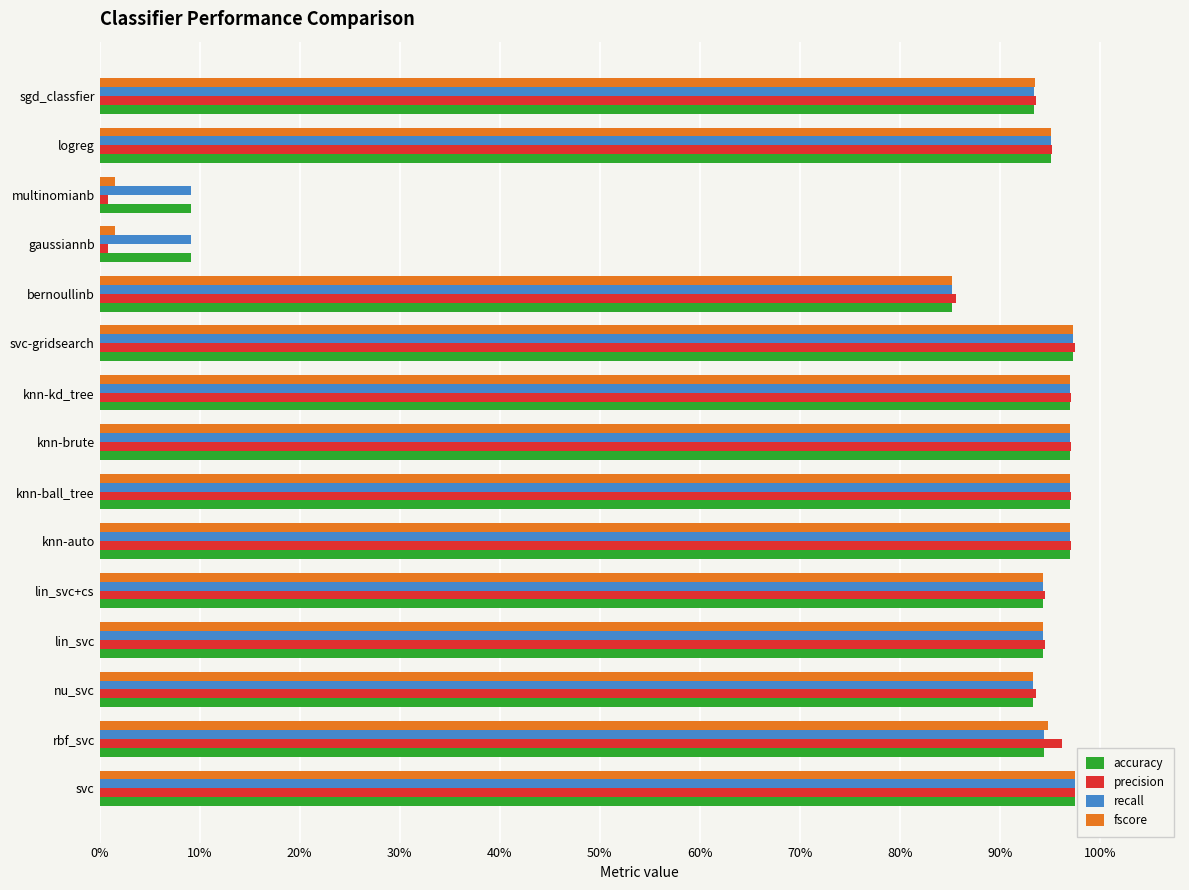

Reading left to right, extract all data points from this chart.

accuracy: 1.0	0.9	0.9	0.9	0.9	1.0	1.0	1.0	1.0	1.0	0.9	0.1	0.1	1.0	0.9
precision: 1.0	1.0	0.9	0.9	0.9	1.0	1.0	1.0	1.0	1.0	0.9	0.0	0.0	1.0	0.9
recall: 1.0	0.9	0.9	0.9	0.9	1.0	1.0	1.0	1.0	1.0	0.9	0.1	0.1	1.0	0.9
fscore: 1.0	0.9	0.9	0.9	0.9	1.0	1.0	1.0	1.0	1.0	0.9	0.0	0.0	1.0	0.9